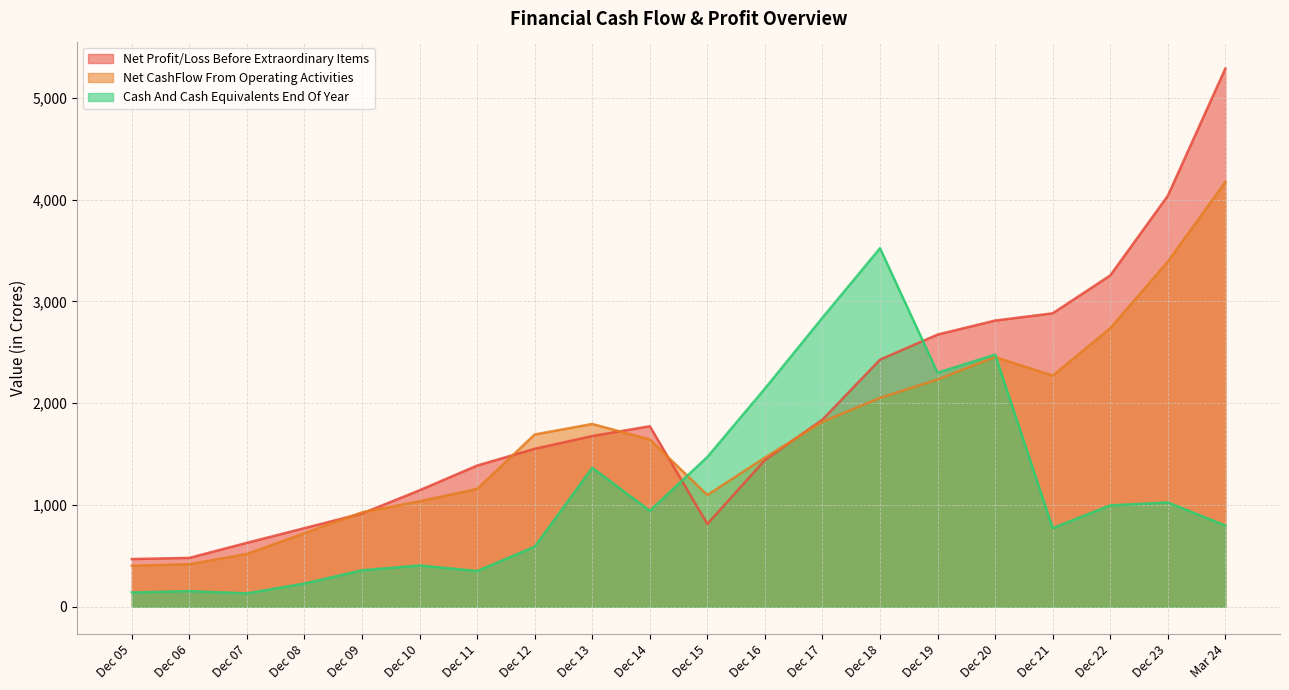

What is the sum of the Cash And Cash Equivalents End Of Year values at Dec 21 and Dec 07?

905.6